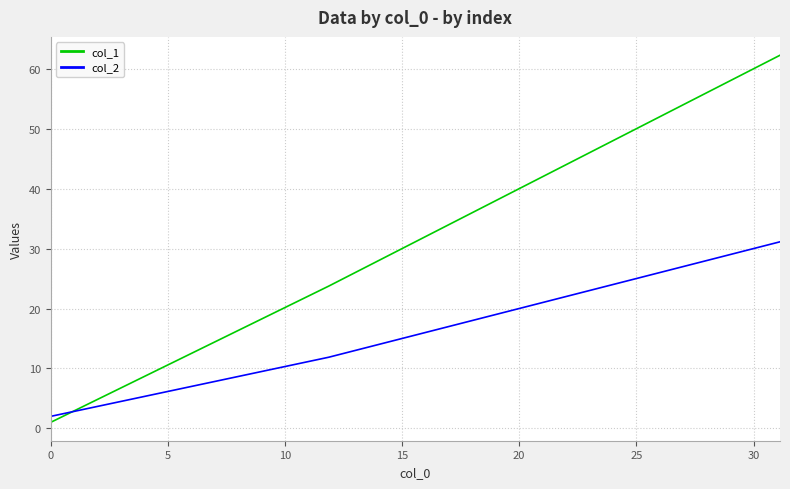

What is the maximum value shown in the chart?

62.3